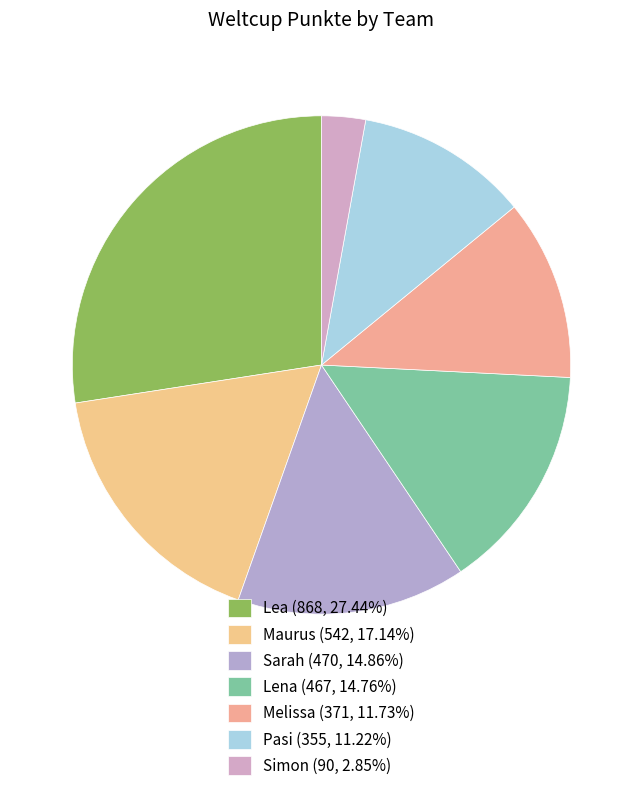

What portion of the pie excludes Maurus?

82.9%